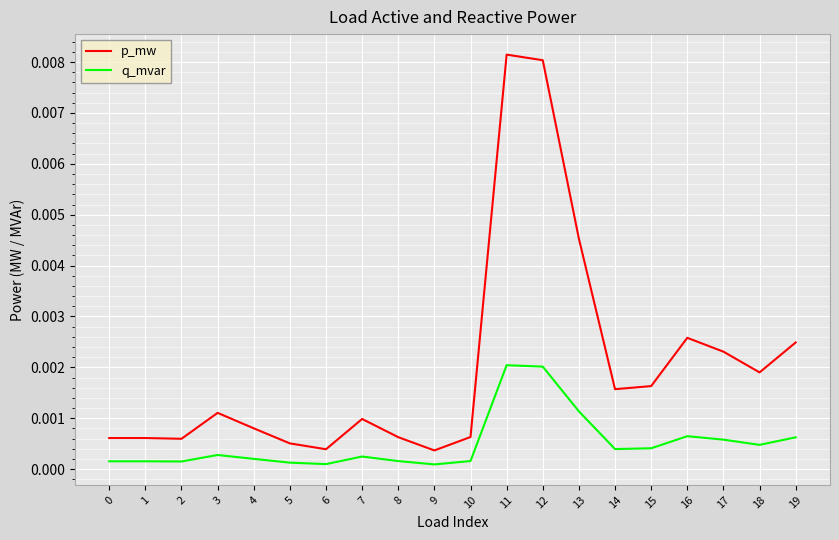

Which series has the widest spread of values?

p_mw